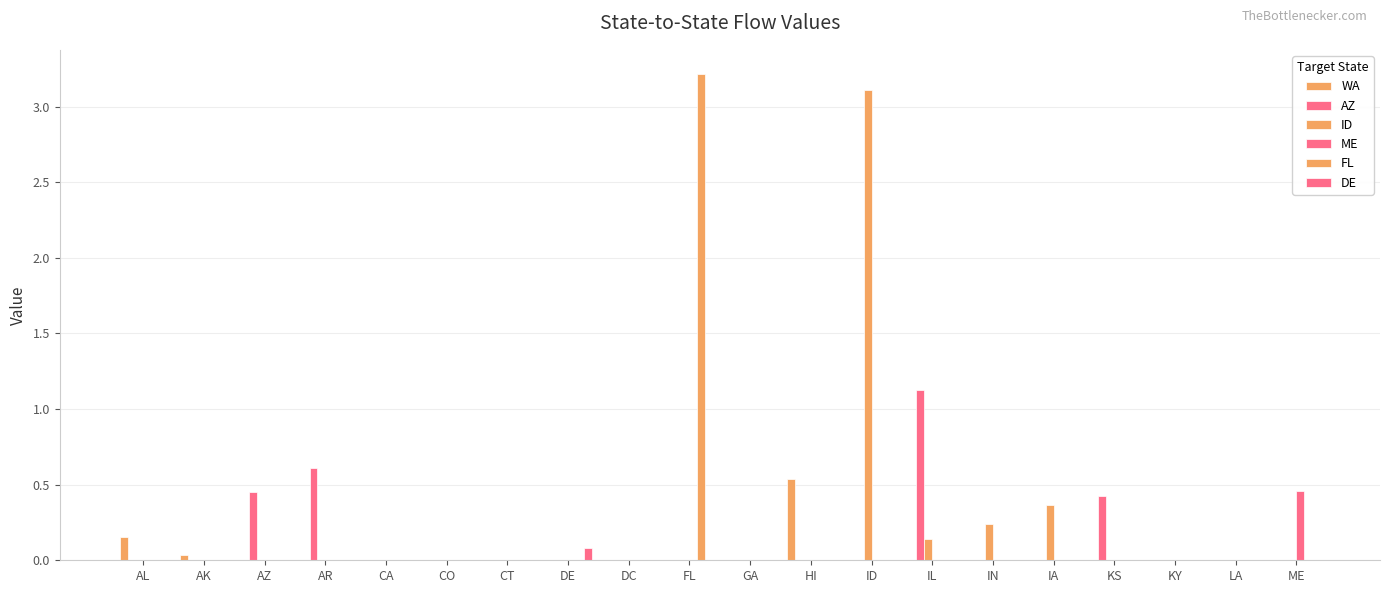

Does the chart contain stacked bars?

No